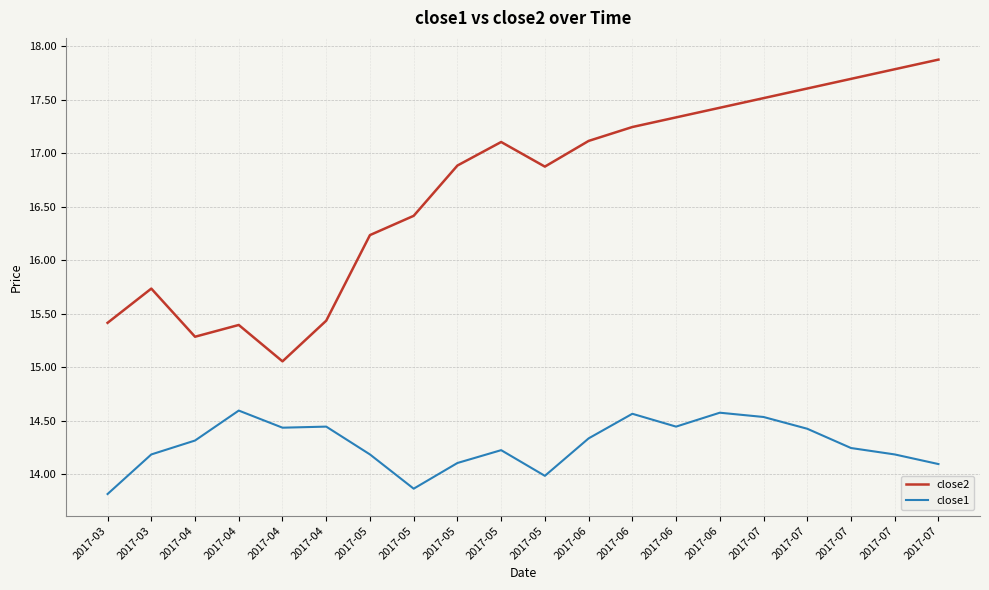

True or false: close1 and close2 intersect in this chart.

False